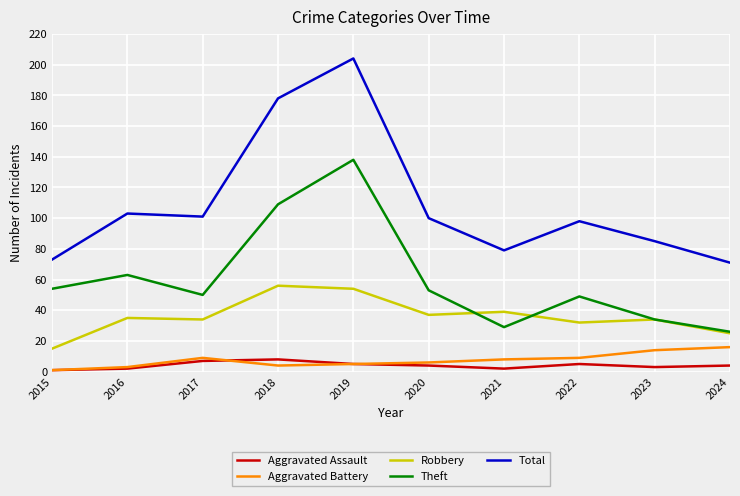

True or false: Aggravated Battery and Total cross at least once.

False